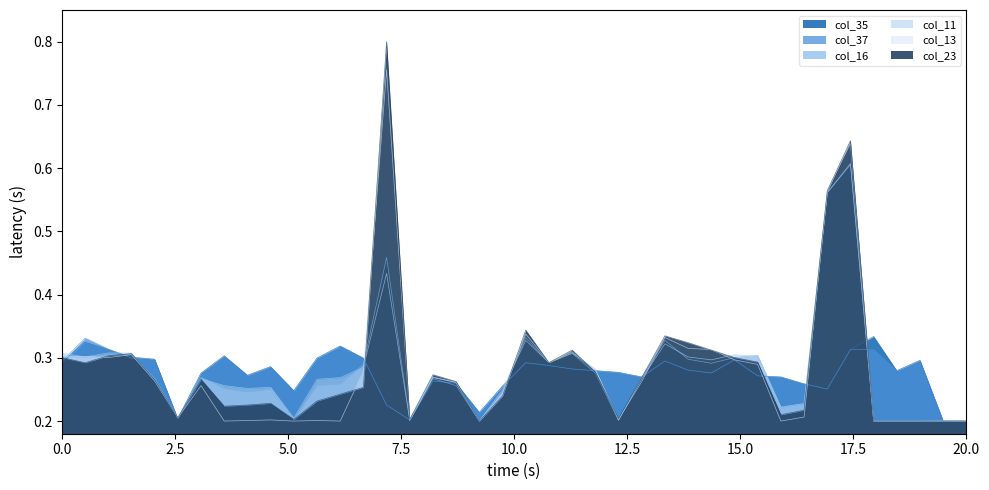

What is the highest value of the col_23 series?

0.8